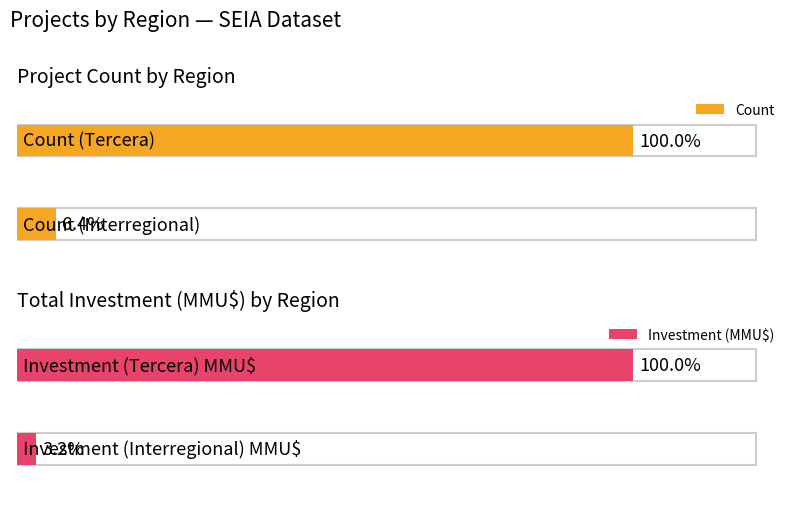

Are the bars grouped side by side (vs. stacked)?

Yes